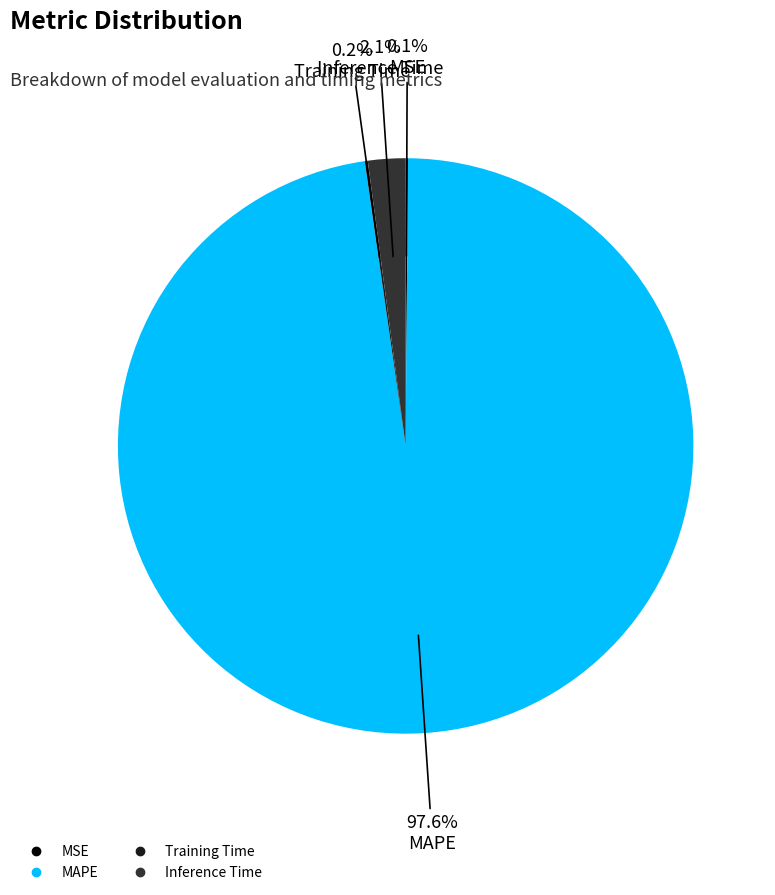

Combined, what portion of the pie is MAPE and Inference Time?

99.7%